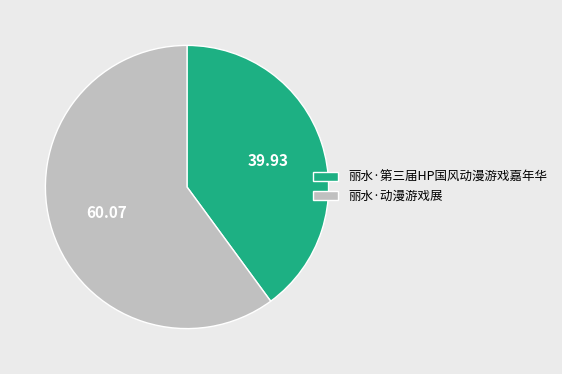

The 丽水·动漫游戏展 slice represents 73% of the pie. True or false?

False